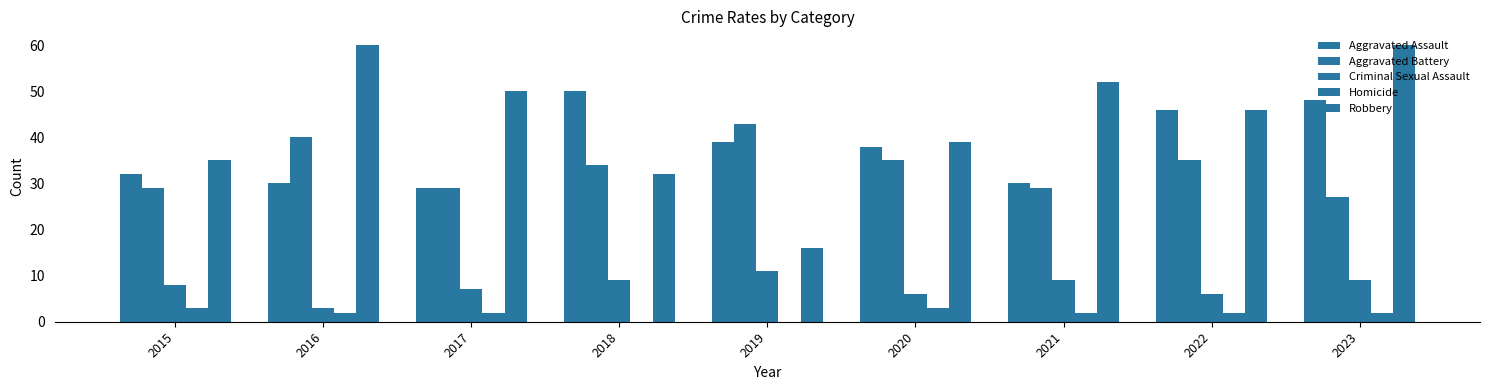

How many series are shown in this chart?

5